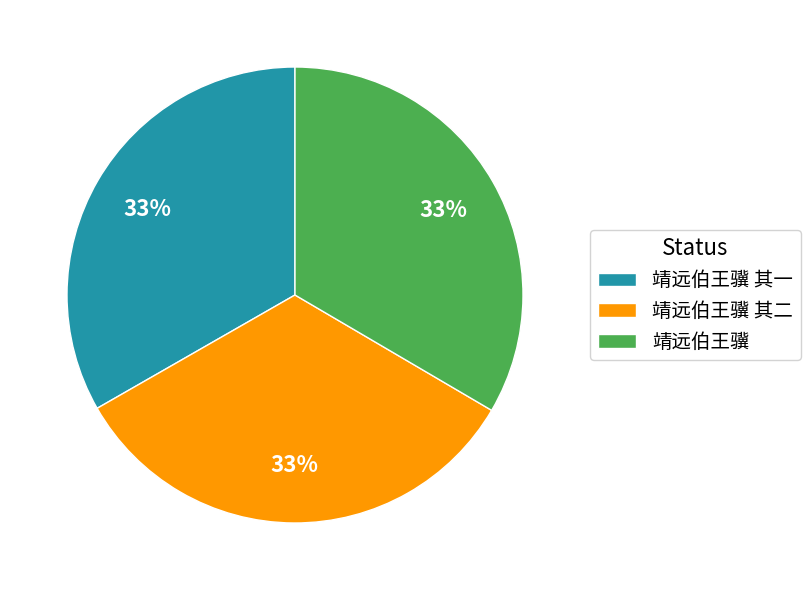

What percentage is the 靖远伯王骥 其一 slice, to the nearest percent?

33%